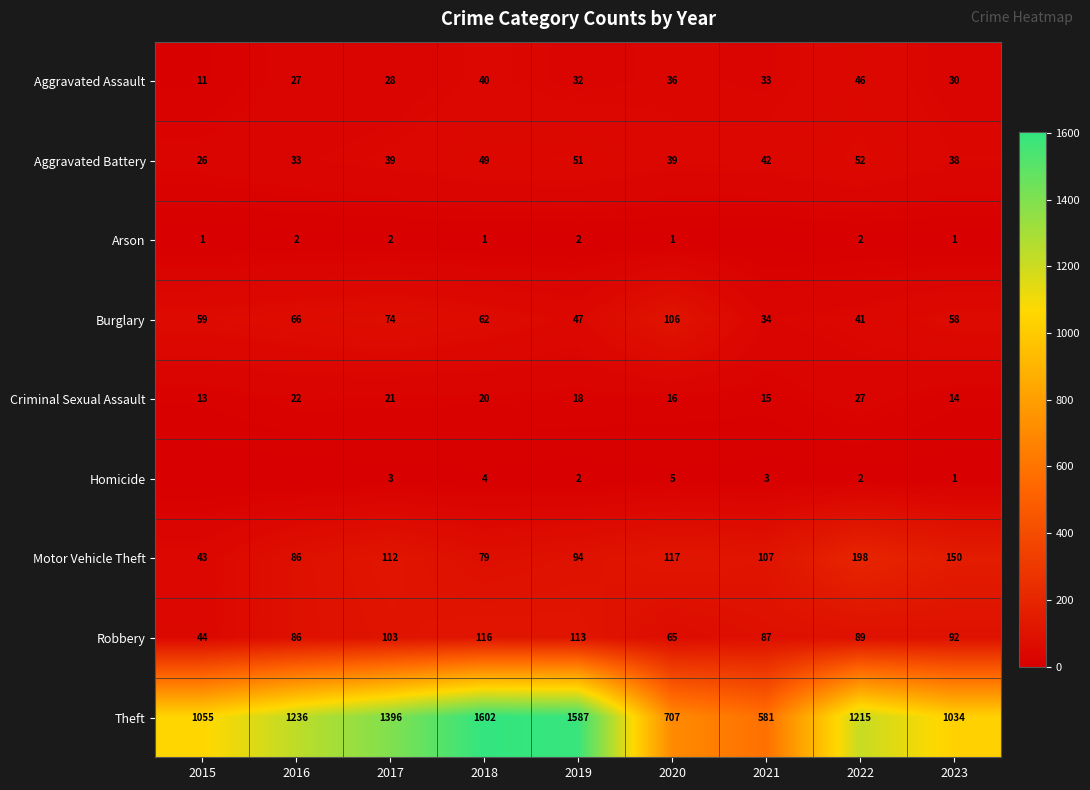

Rank the categories by Motor Vehicle Theft value from highest to lowest.

2022, 2023, 2020, 2017, 2021, 2019, 2016, 2018, 2015